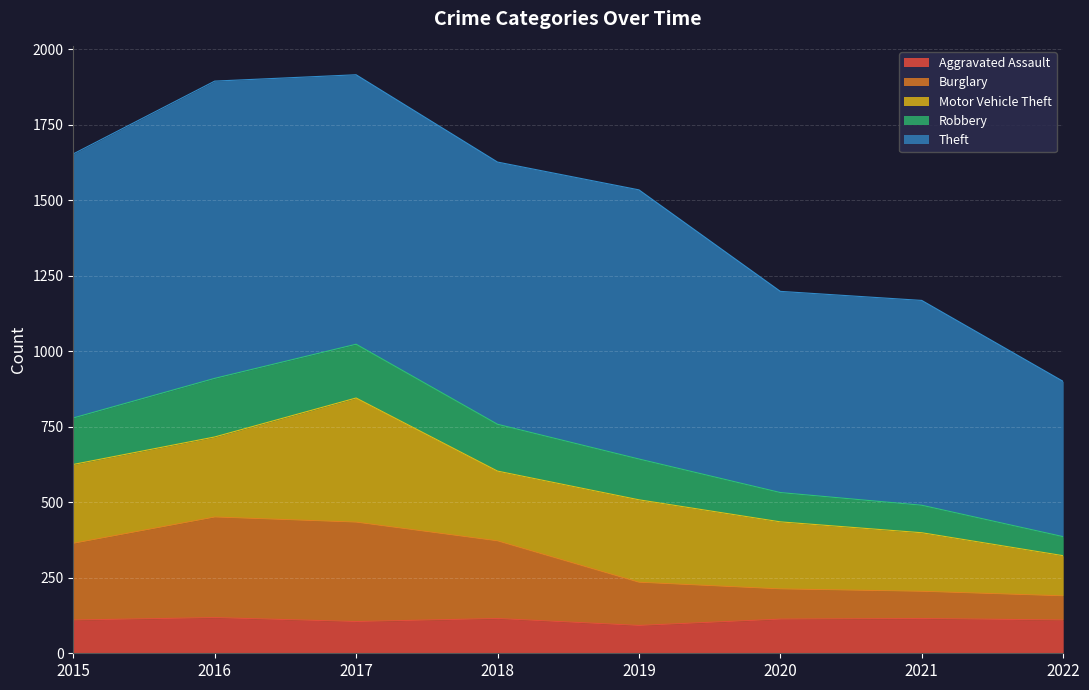

How many interior local peaks does the Burglary series have?

1